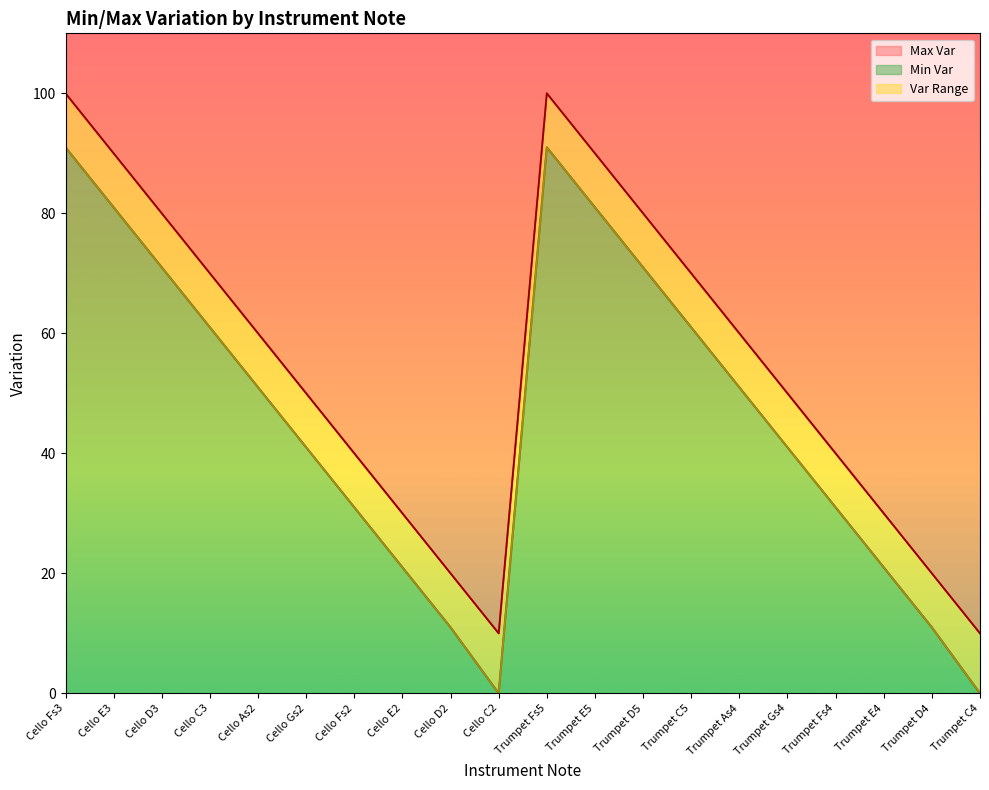

Which has a higher value, Cello E3 or Cello Fs2?

Cello E3